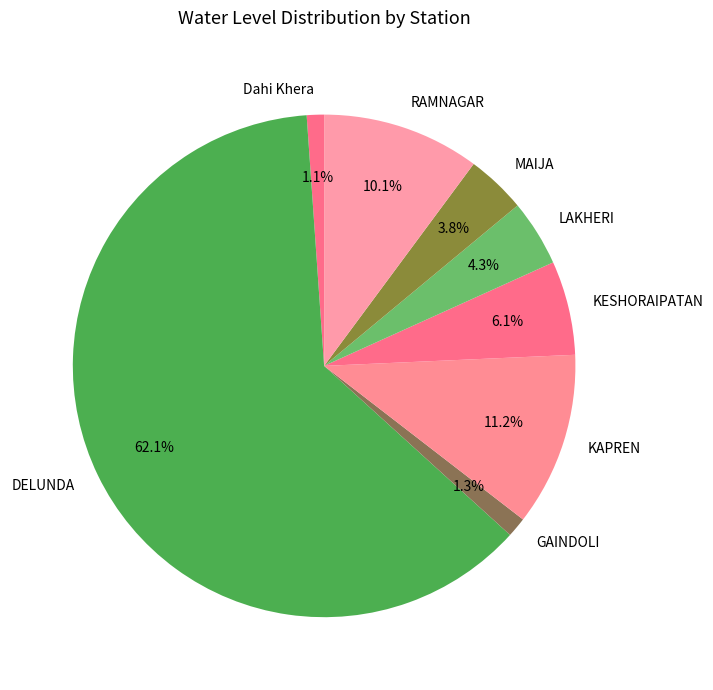

What is the largest slice in the pie chart?

DELUNDA